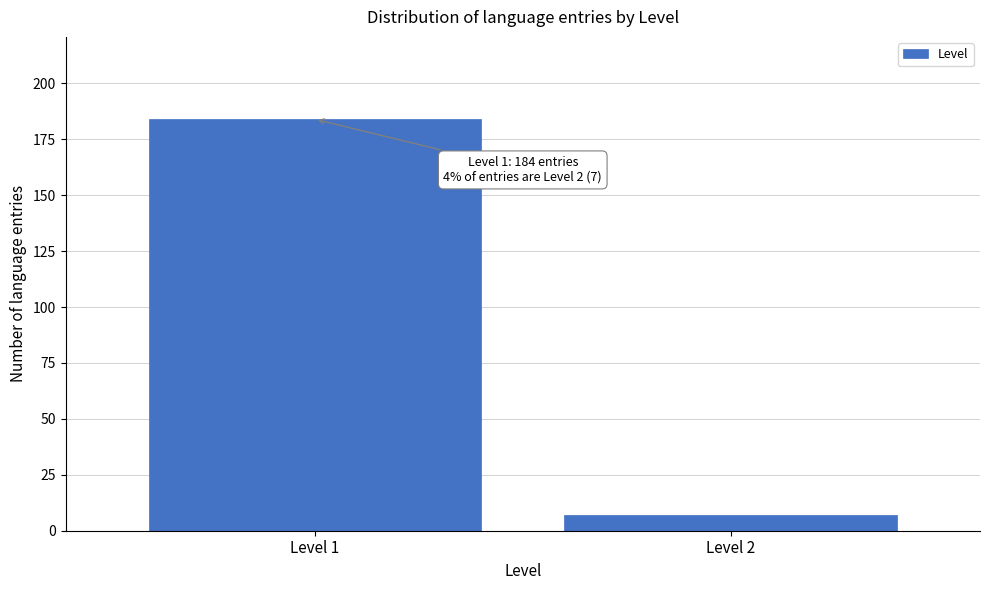

Reading left to right, transcribe all the data shown in this chart.

Level 1=184	Level 2=7